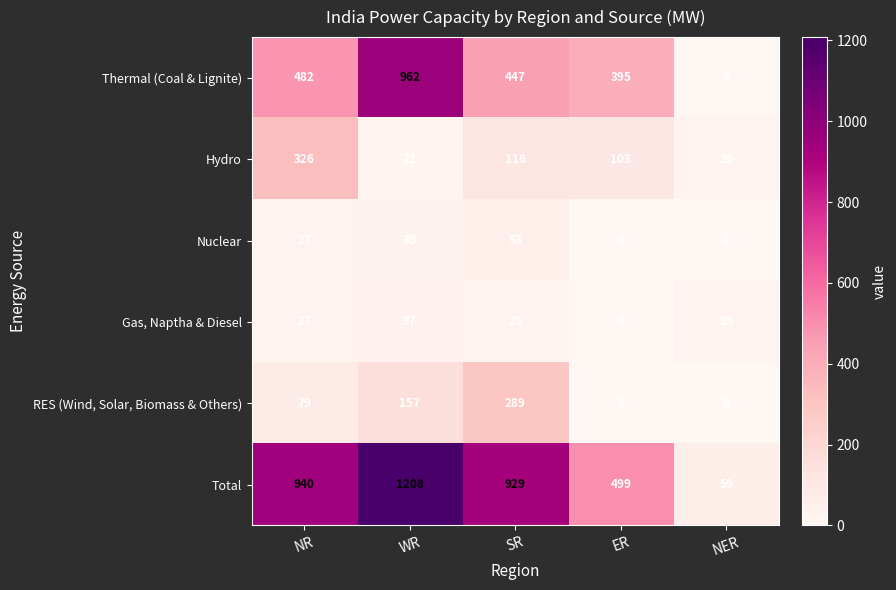

At WR, list the series in order from smallest to largest.

Hydro, Nuclear, Gas, Naptha & Diesel, RES (Wind, Solar, Biomass & Others), Thermal (Coal & Lignite), Total